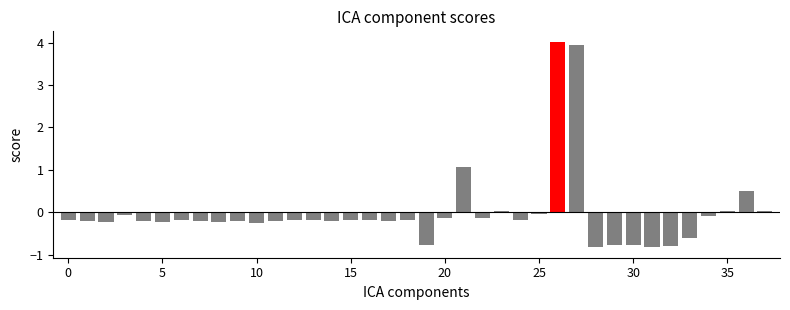

What is the minimum value shown in the chart?

-0.8